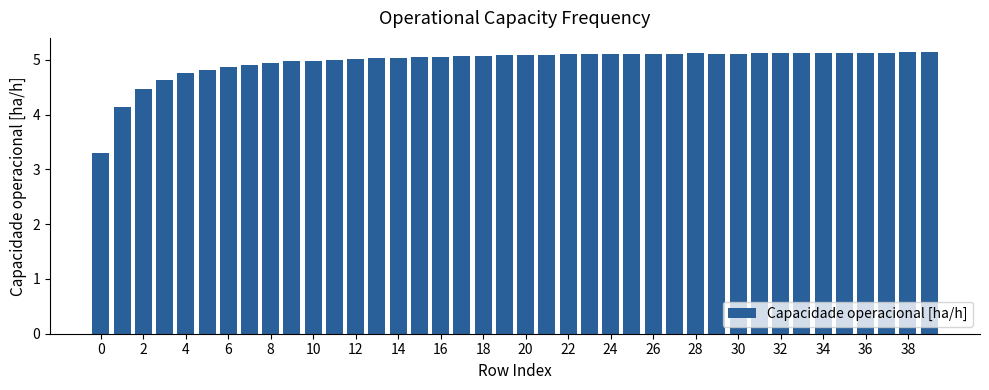

What is the value of the 20th bar from the left?

5.1